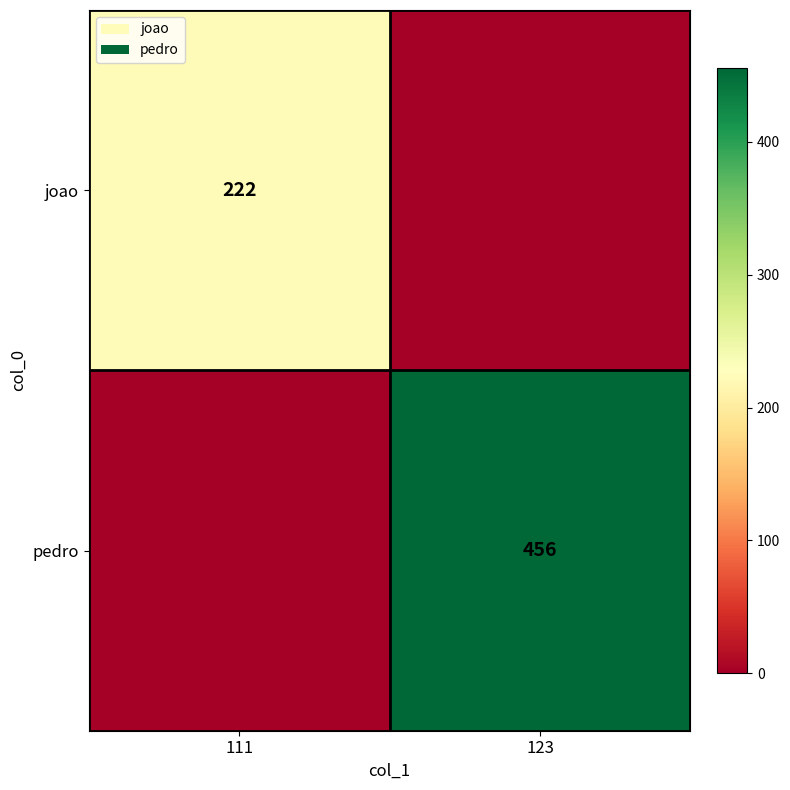

True or false: joao has a value of 222 at 111.

True